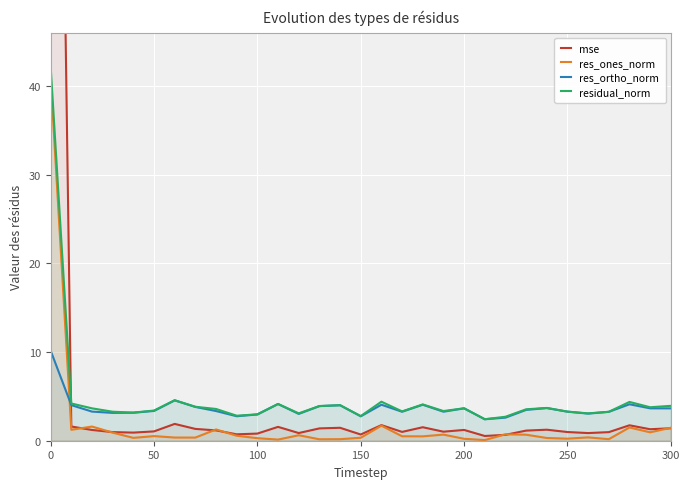

What is the maximum value for residual_norm?

42.1